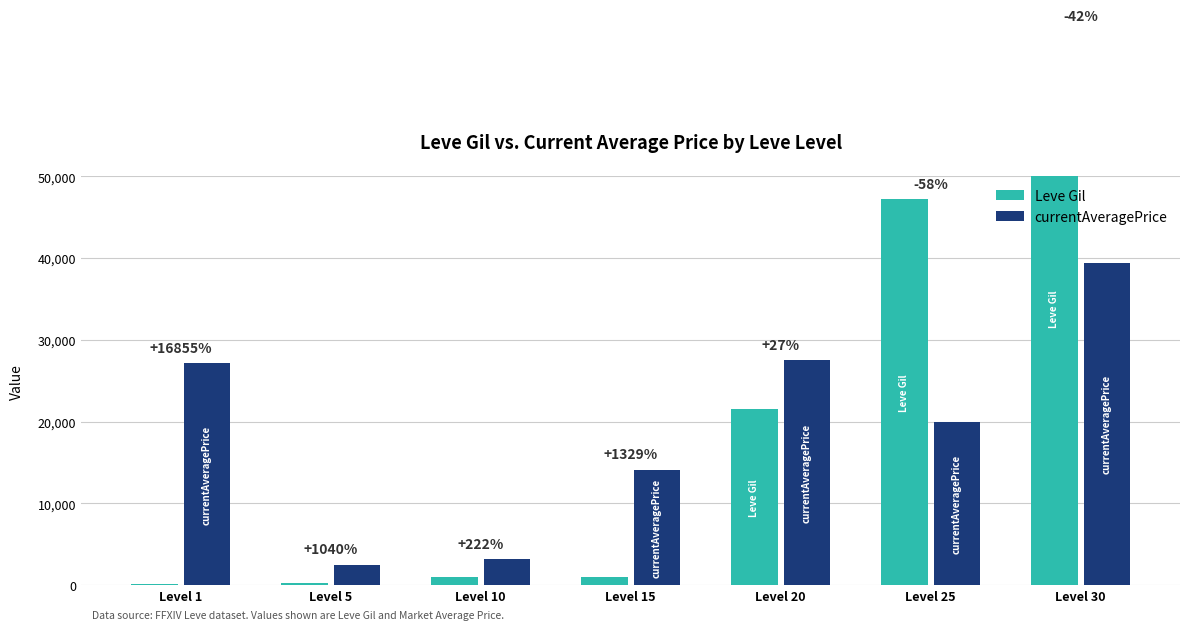

Between Level 20 and Level 1, which is larger?

Level 20